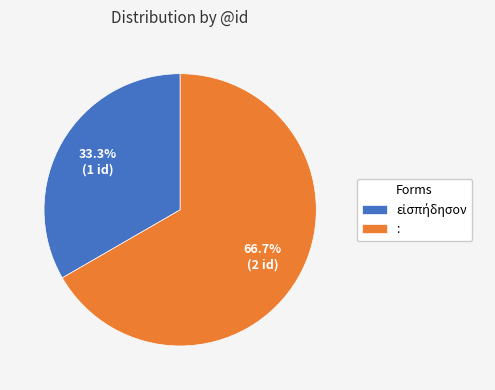

What is the largest slice in the pie chart?

: